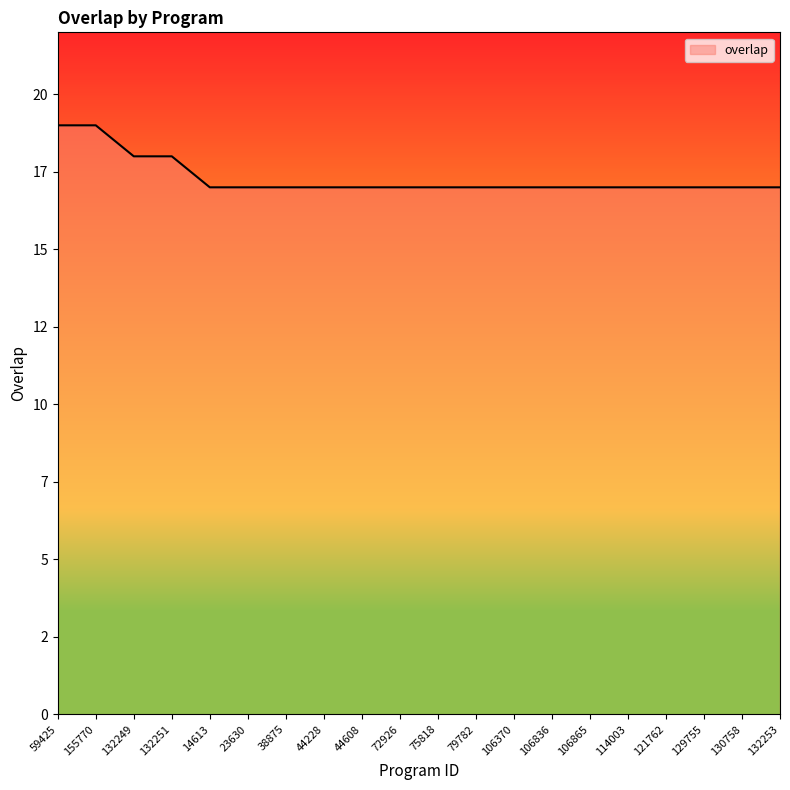

List the labels in order of value, smallest first.

14613, 23630, 38875, 44228, 44608, 72926, 75818, 79782, 106370, 106836, 106865, 114003, 121762, 129755, 130758, 132253, 132249, 132251, 59425, 155770